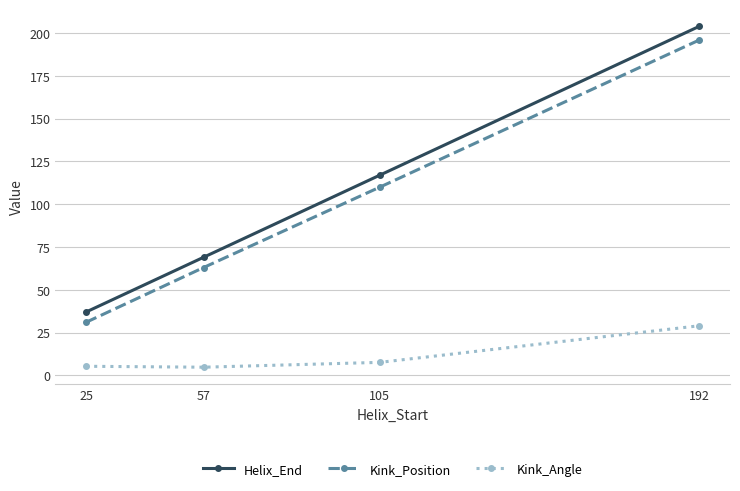

At how many categories does at least one series exceed 136?

1